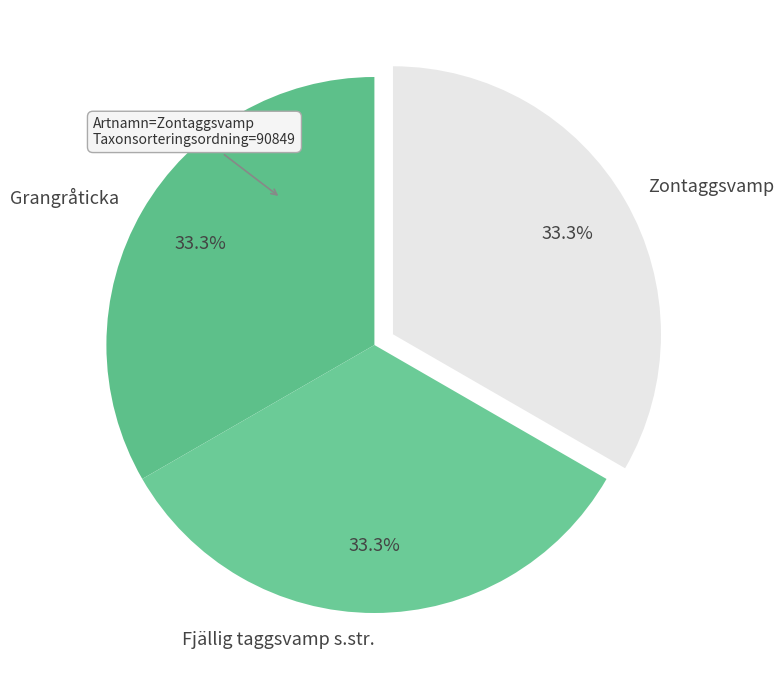

What percentage is NOT represented by Grangråticka?

66.7%